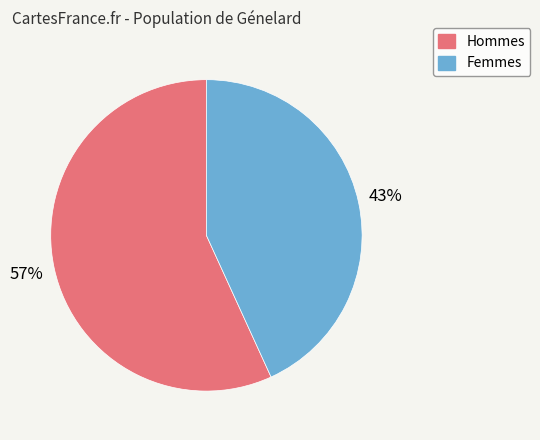

True or false: Hommes accounts for 57% of the total.

True